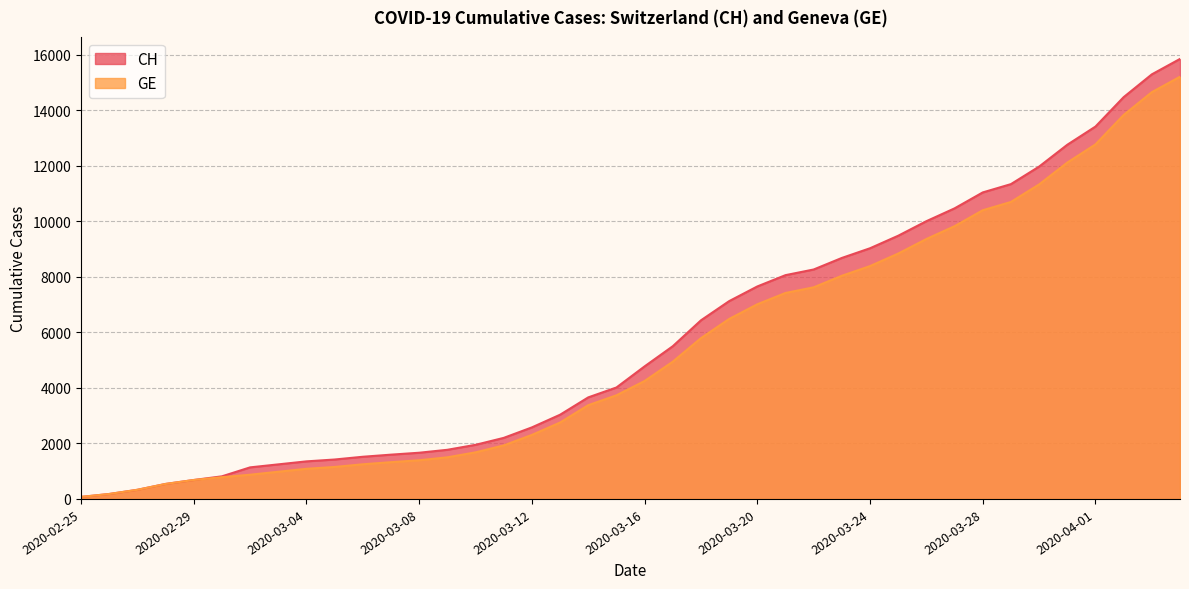

What is the sum of the CH values at 2020-03-10 and 2020-03-08?

3613